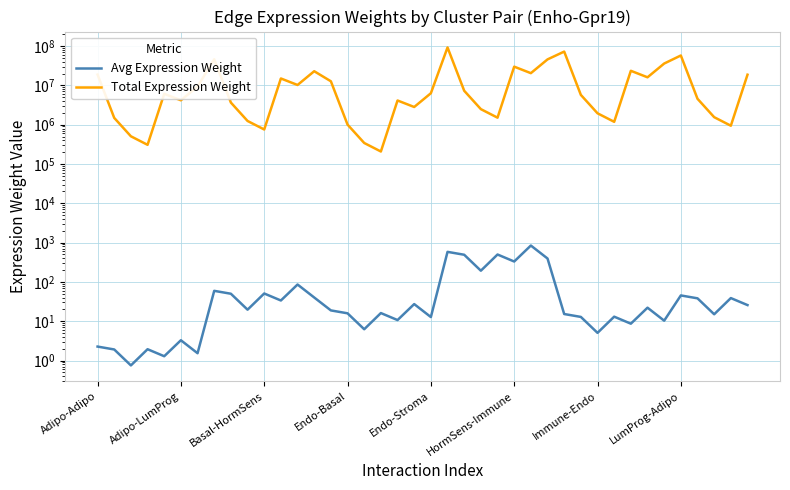

At how many categories does at least one series exceed 14570996?

14